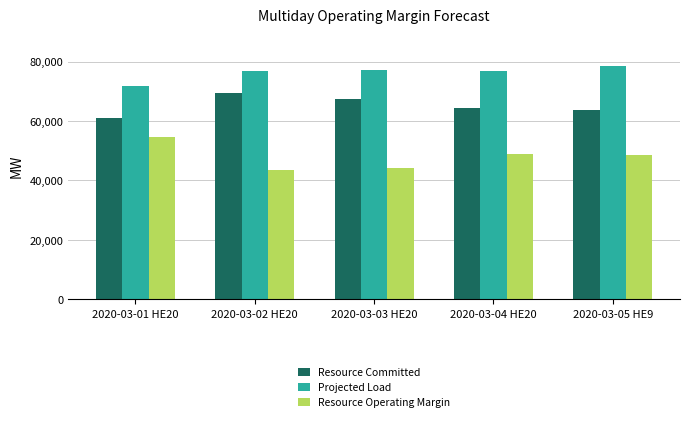

What is the label of the 2nd bar from the left?

2020-03-02 HE20